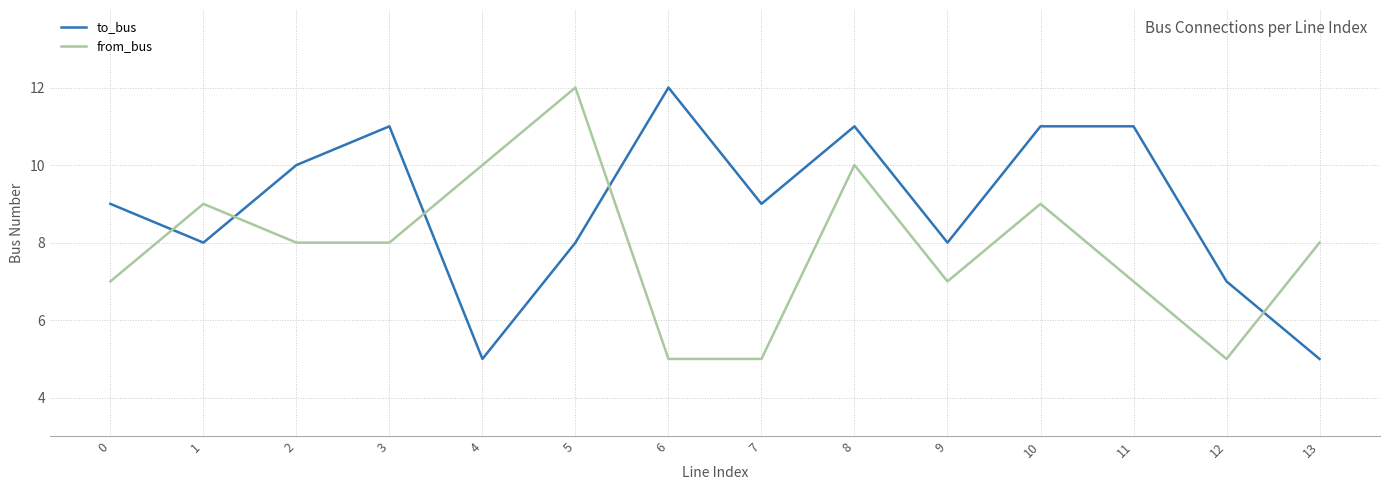

Reading left to right, what are all the values shown in this chart?

to_bus: 9	8	10	11	5	8	12	9	11	8	11	11	7	5
from_bus: 7	9	8	8	10	12	5	5	10	7	9	7	5	8